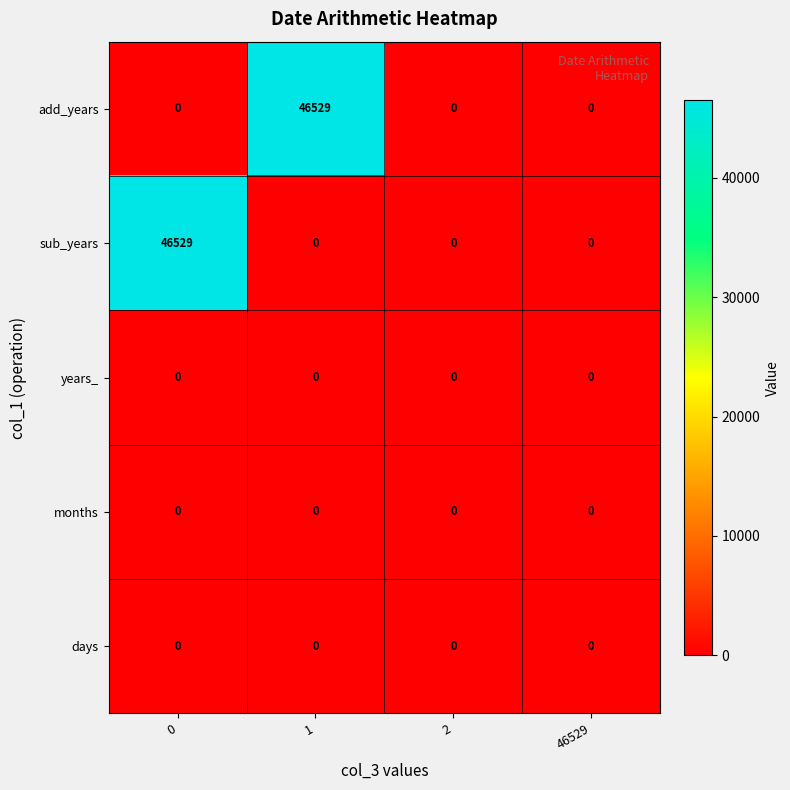

Is the value of add_years at 1 greater than the value of months at 1?

Yes